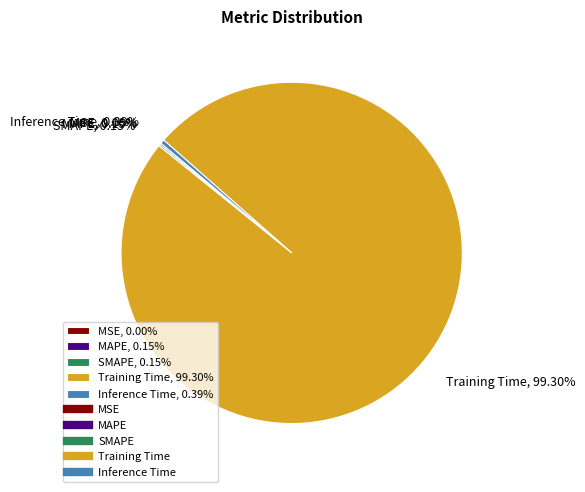

Is there a majority slice in this chart?

Yes